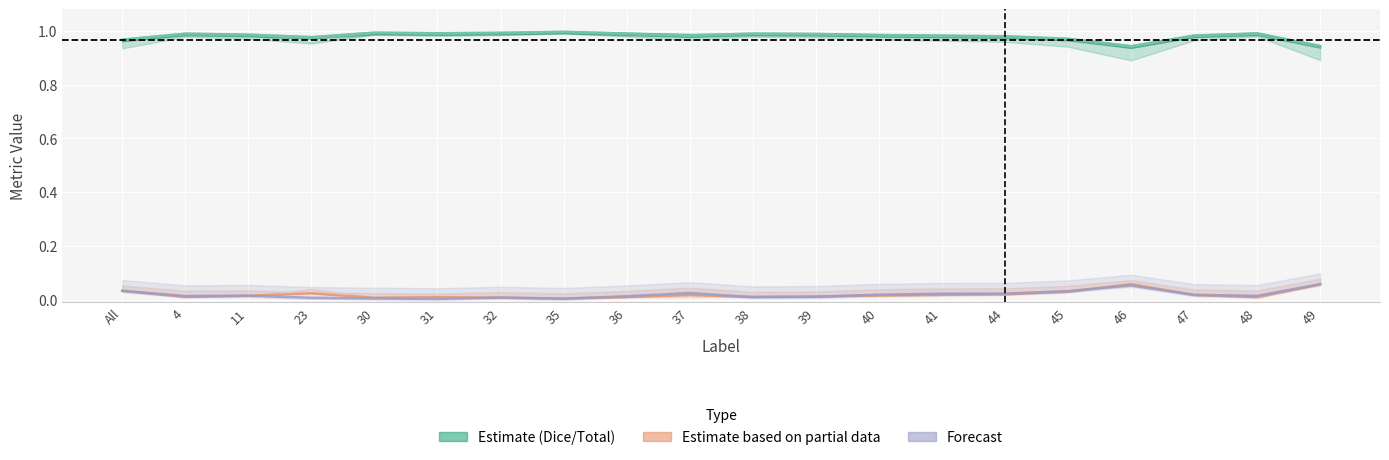

What is the difference between the maximum and minimum values in the Dice series?

0.1